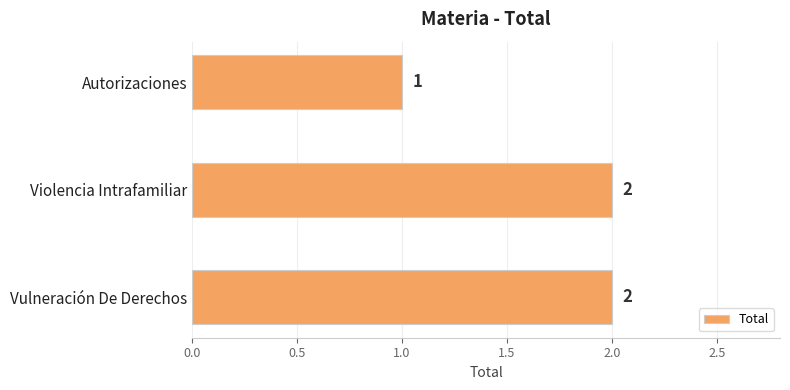

At which label is the value closest to 1?

Autorizaciones